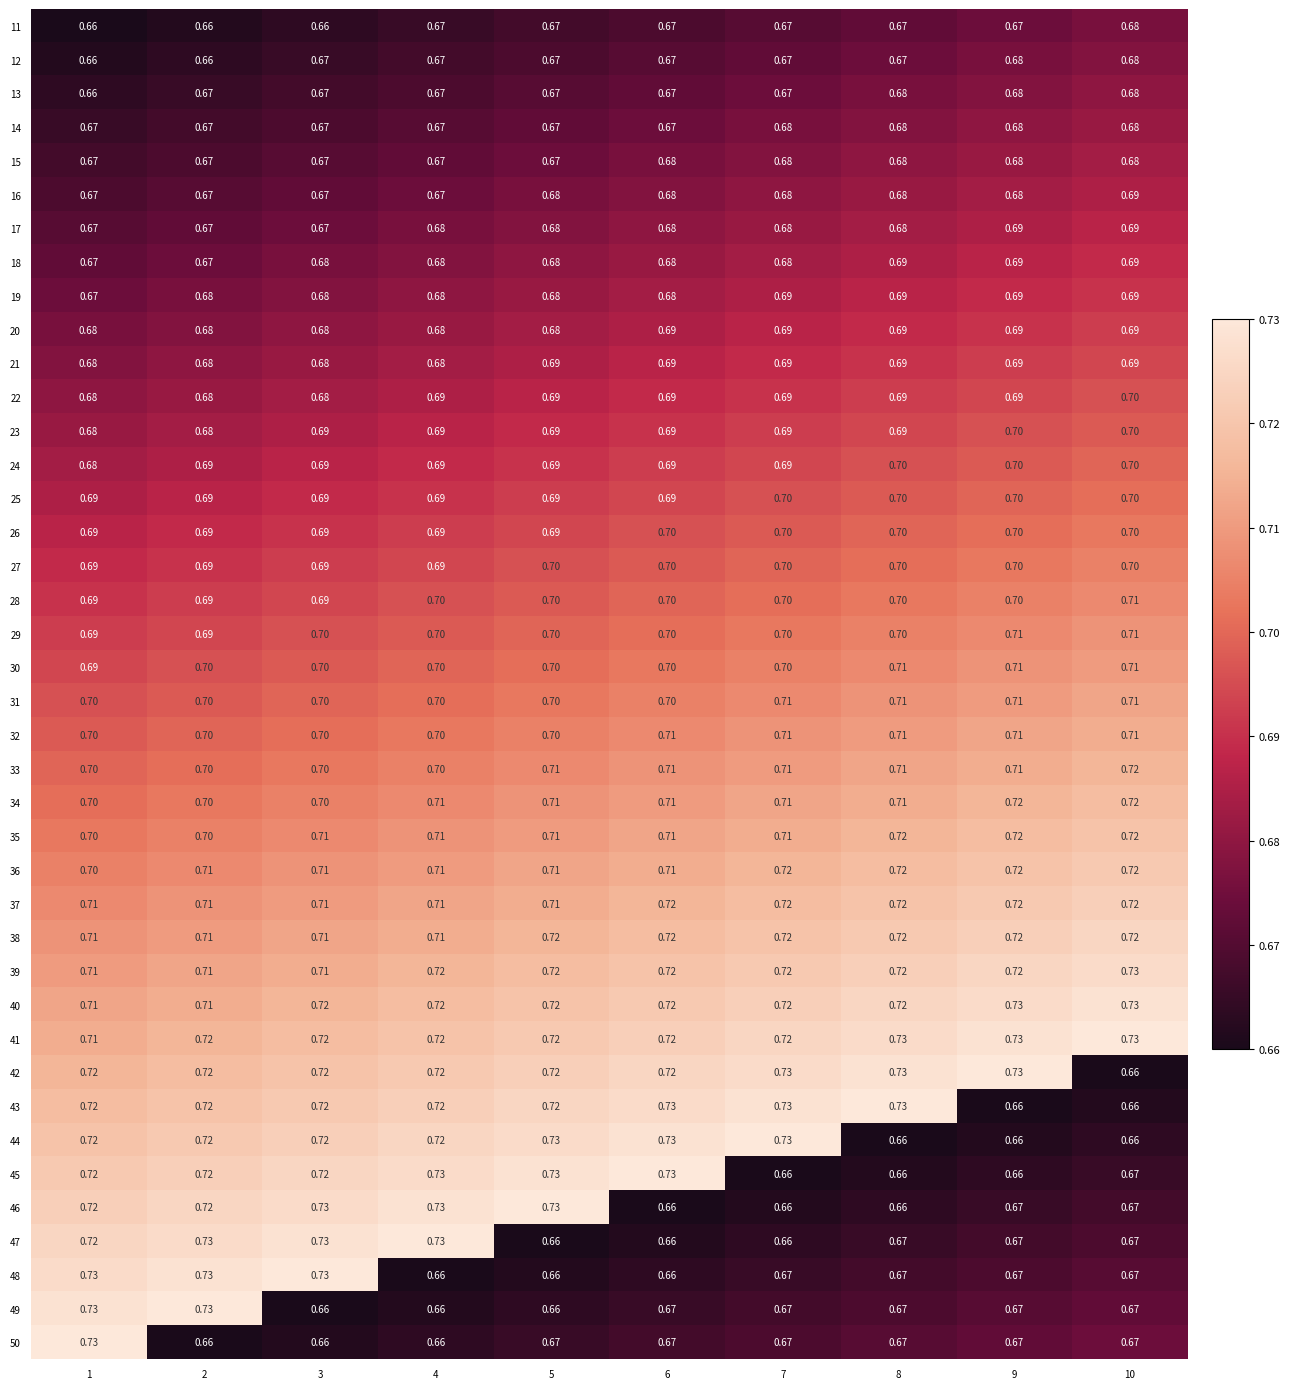

Is the value of 35 at 5 greater than the value of 26 at 7?

Yes